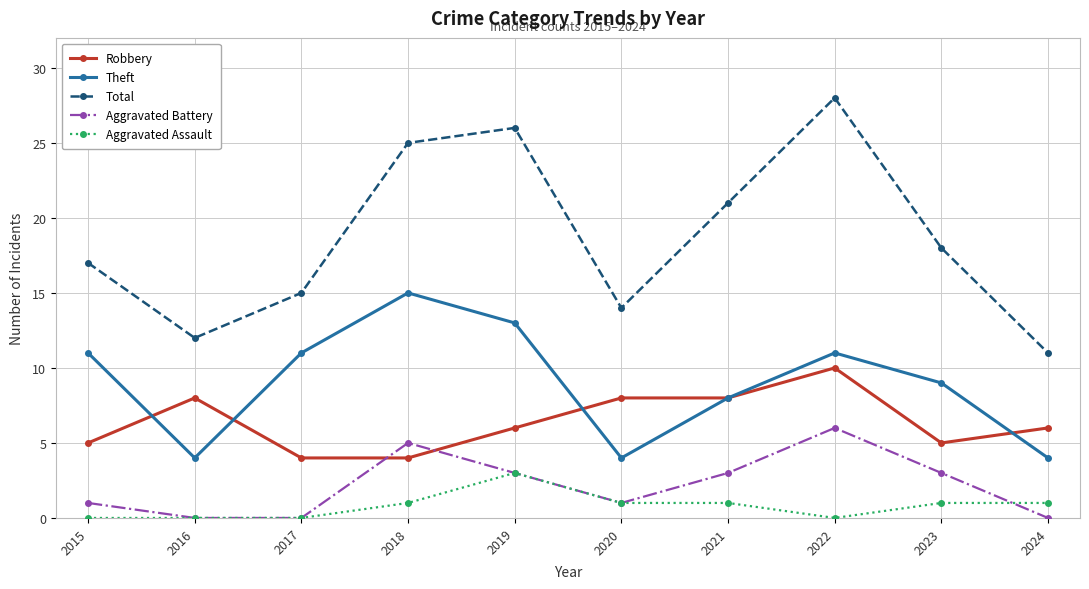

Reading left to right, what are all the values shown in this chart?

Robbery: 2015=5	2016=8	2017=4	2018=4	2019=6	2020=8	2021=8	2022=10	2023=5	2024=6
Theft: 2015=11	2016=4	2017=11	2018=15	2019=13	2020=4	2021=8	2022=11	2023=9	2024=4
Total: 2015=17	2016=12	2017=15	2018=25	2019=26	2020=14	2021=21	2022=28	2023=18	2024=11
Aggravated Battery: 2015=1	2016=0	2017=0	2018=5	2019=3	2020=1	2021=3	2022=6	2023=3	2024=0
Aggravated Assault: 2015=0	2016=0	2017=0	2018=1	2019=3	2020=1	2021=1	2022=0	2023=1	2024=1